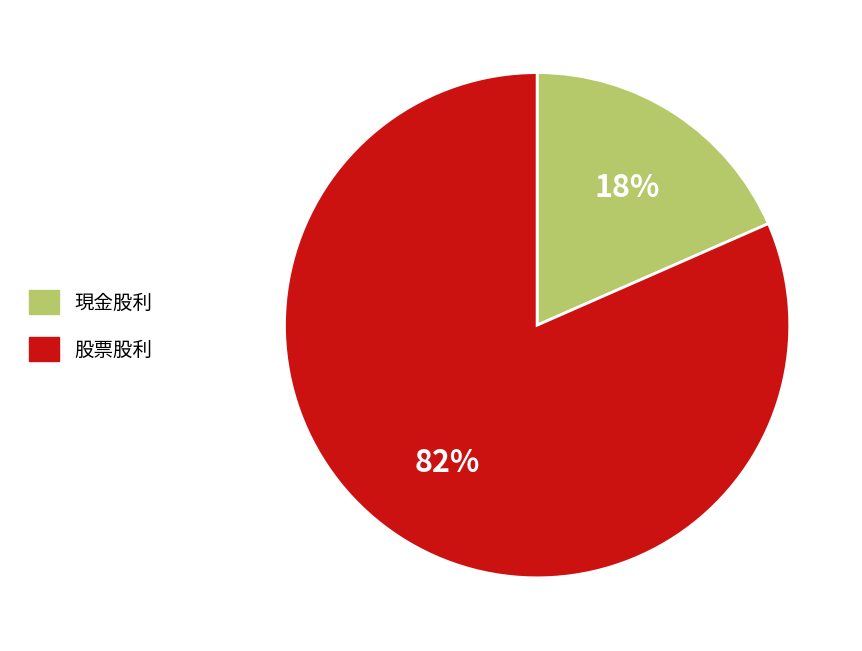

How many segments does this pie chart have?

2